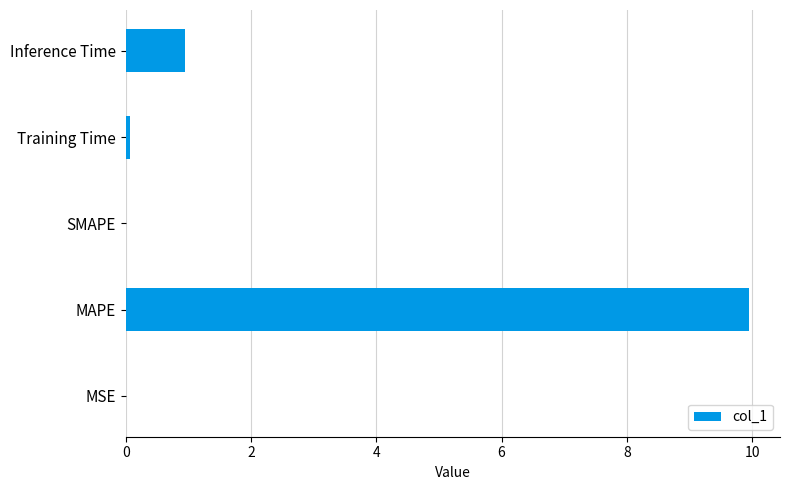

The chart shows a value of 0.0 at SMAPE. True or false?

True